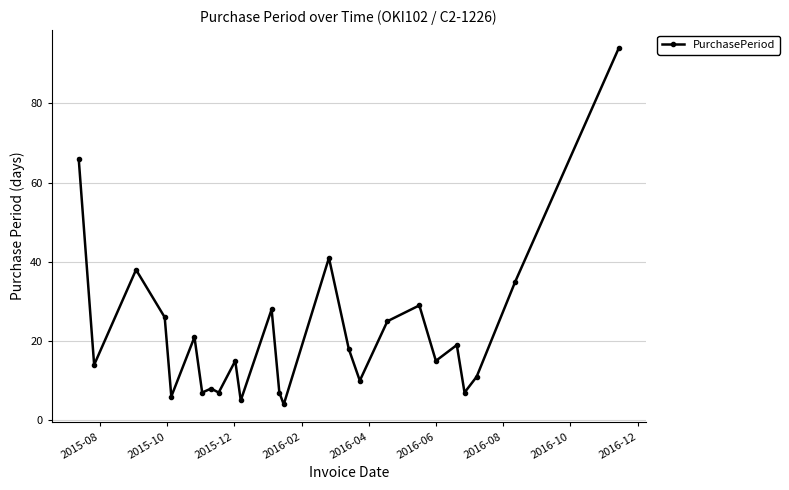

Reading right to left, extract all data points from this chart.

94	35	11	7	19	15	29	25	10	18	41	4	7	28	5	15	7	8	7	21	6	26	38	14	66